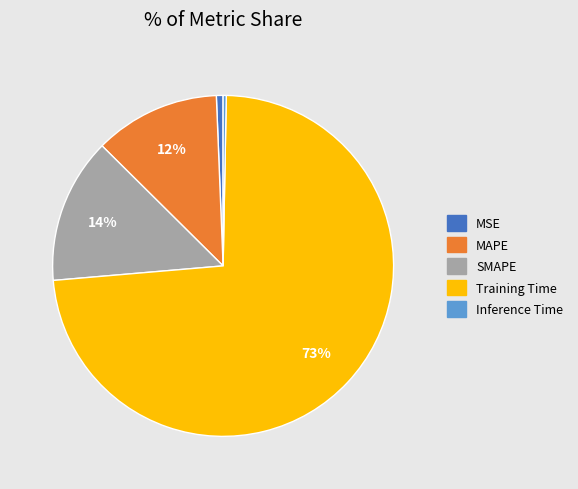

To the nearest percent, what percentage of the pie is Training Time?

73%